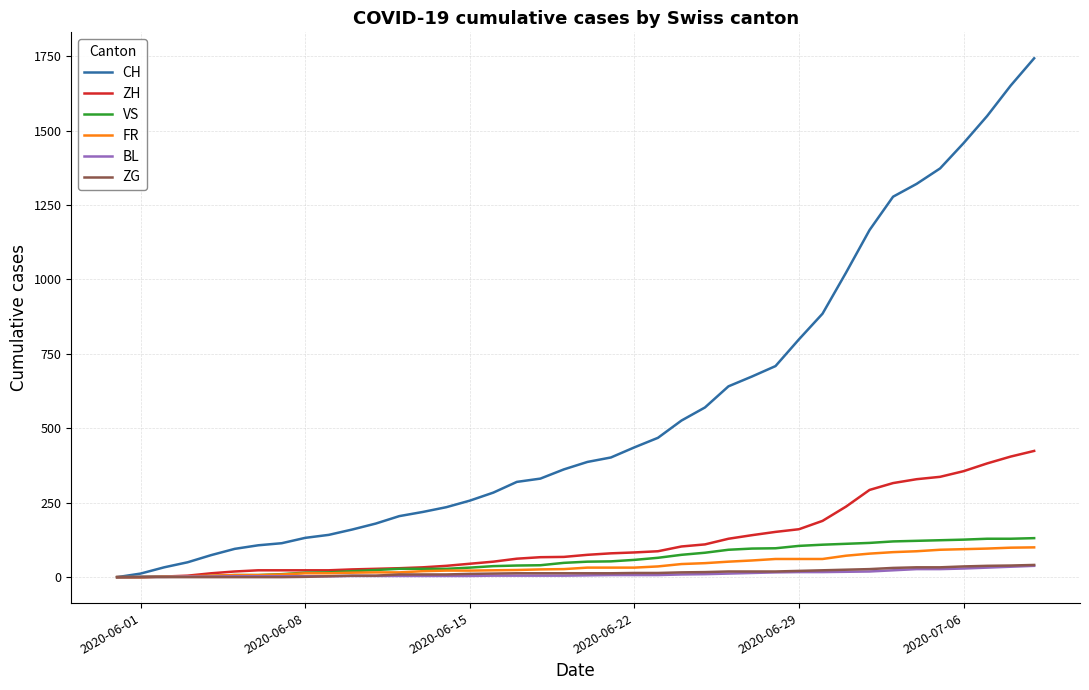

What is the highest value of the CH series?

1743